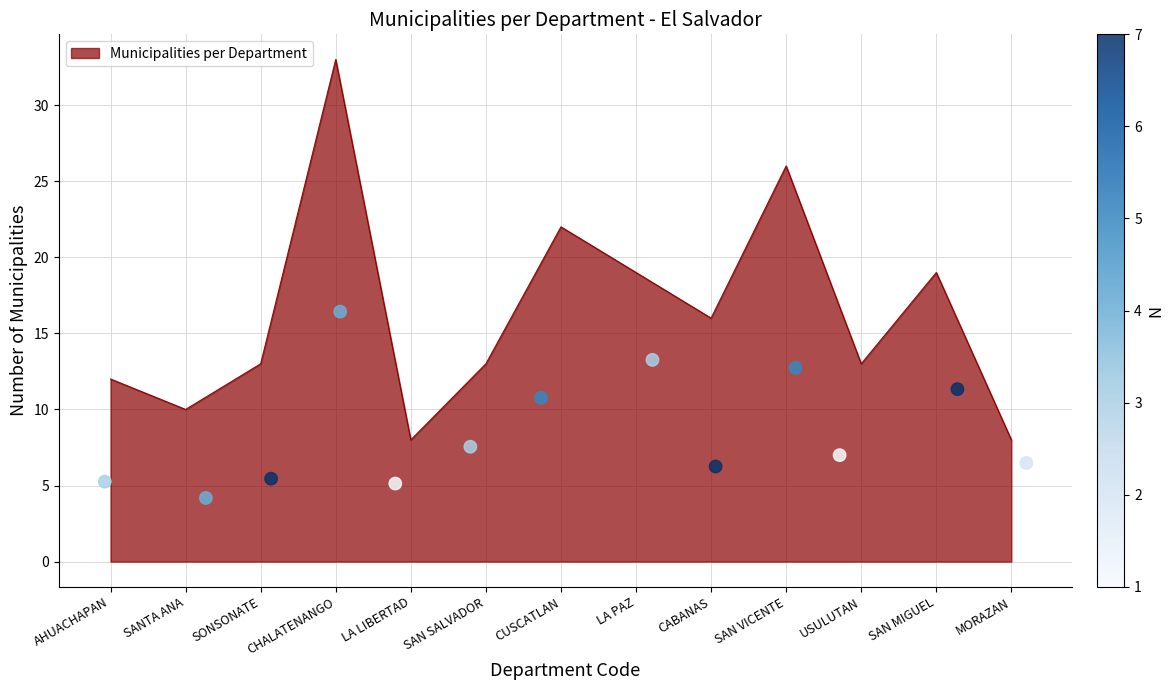

What is the change in value from LA LIBERTAD to SAN SALVADOR?

+5